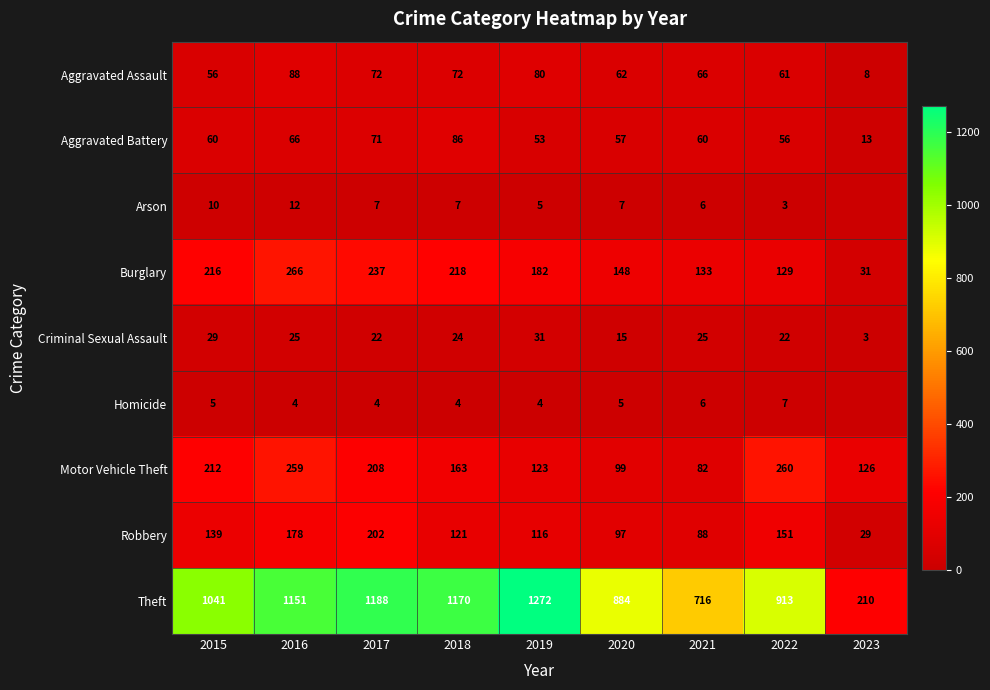

Rank the series at 2016 from highest to lowest value.

Theft, Burglary, Motor Vehicle Theft, Robbery, Aggravated Assault, Aggravated Battery, Criminal Sexual Assault, Arson, Homicide